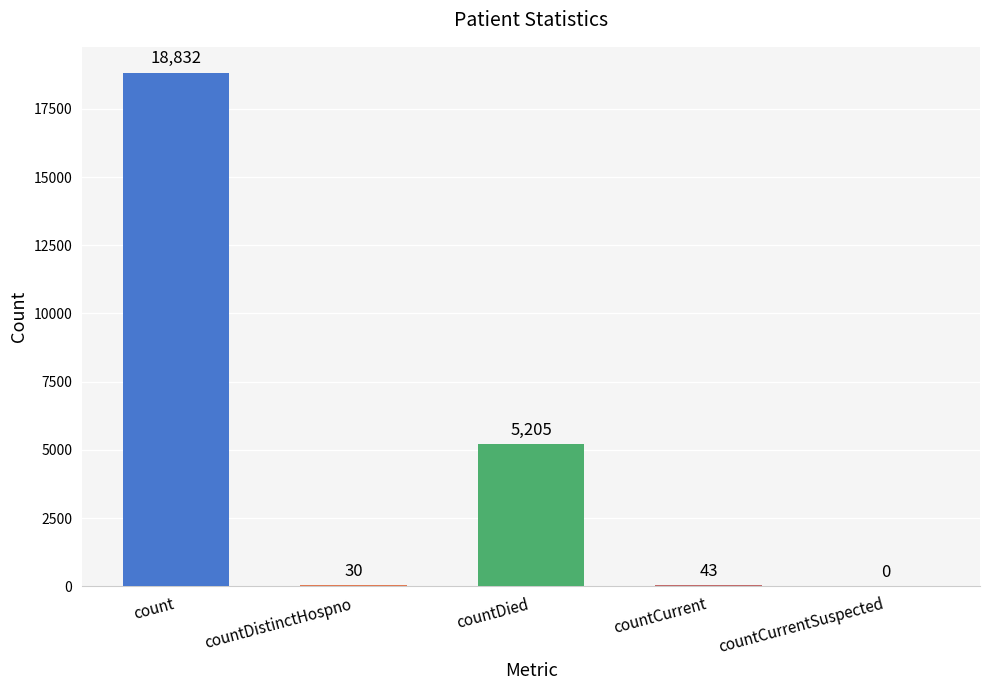

Where does the data first go above 43?

count